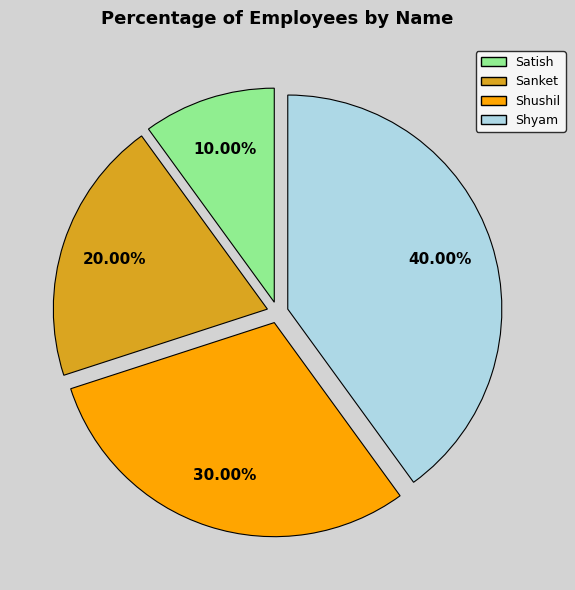

The Shyam slice represents 40% of the pie. True or false?

True